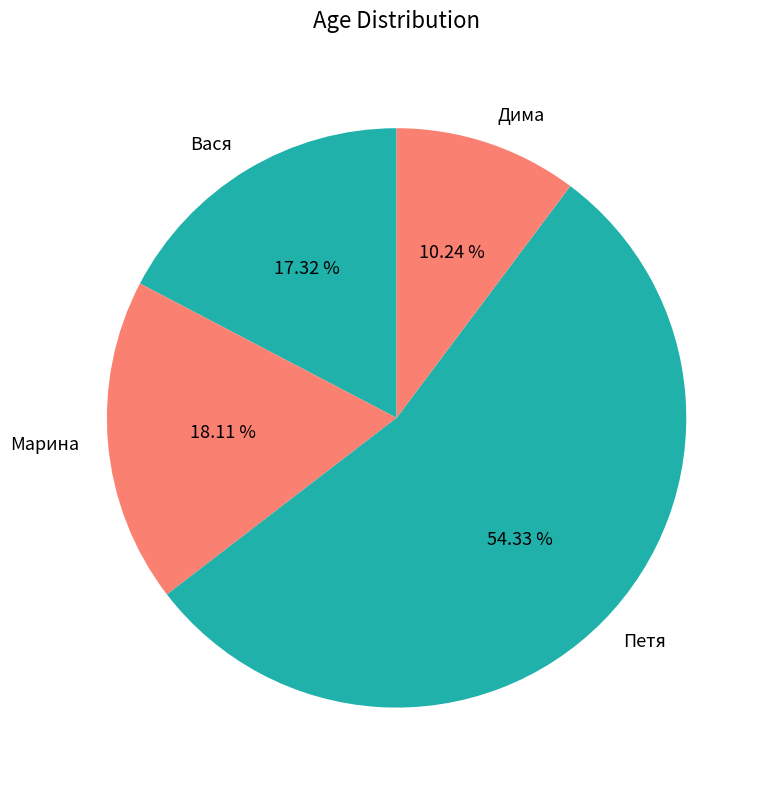

Which slice is the smallest?

Дима